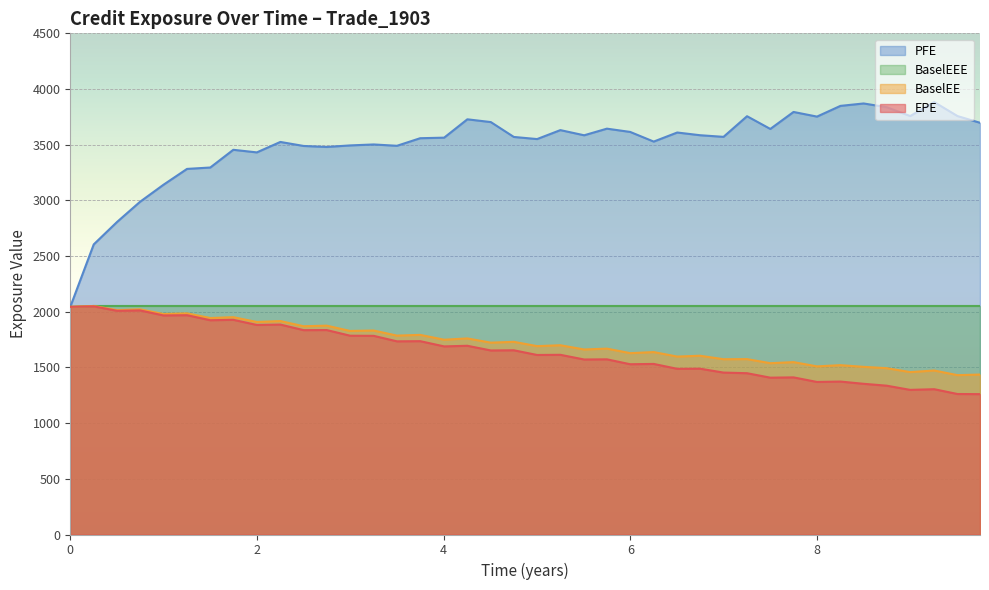

Which series has the widest spread of values?

PFE